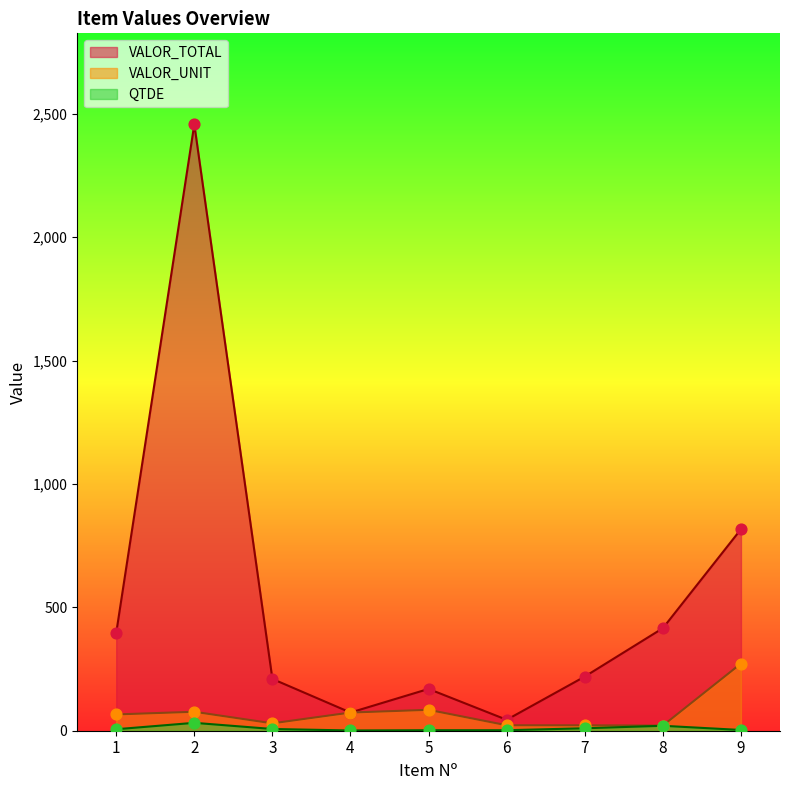

Which series reaches the minimum Y coordinate?

QTDE